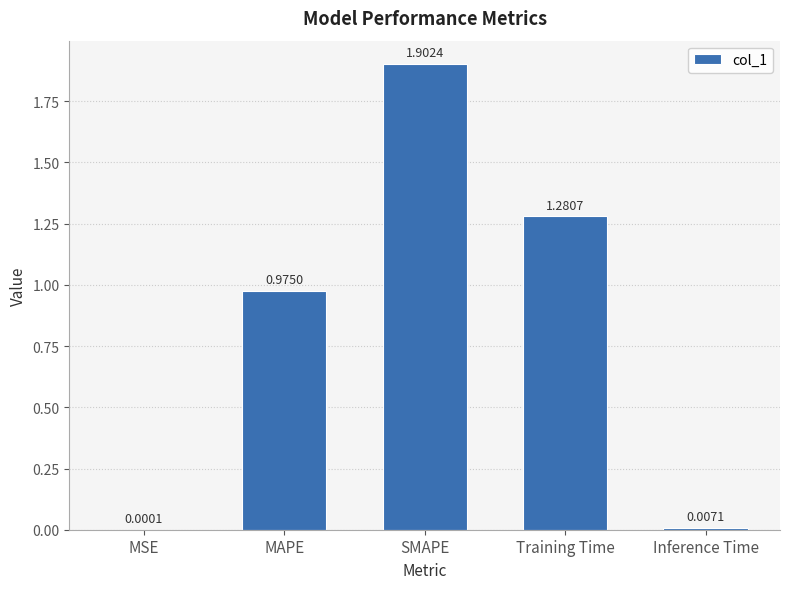

At which category does the chart reach its peak across all series?

SMAPE